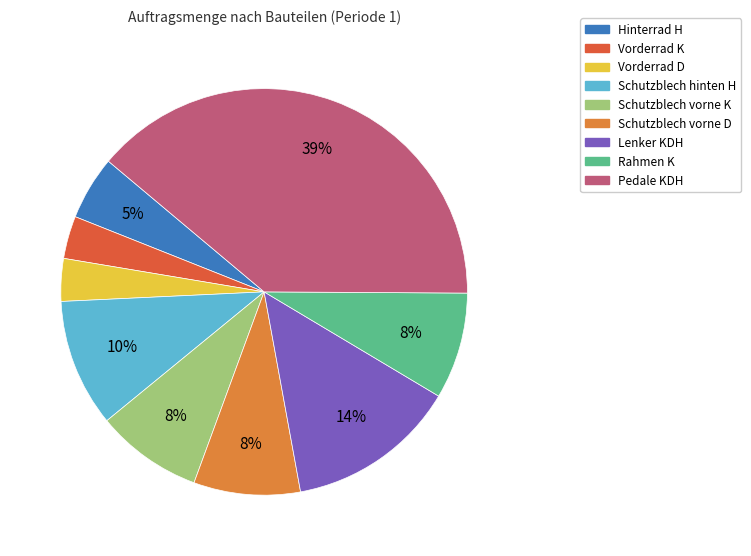

Which has a higher value, Lenker KDH or Schutzblech vorne D?

Lenker KDH